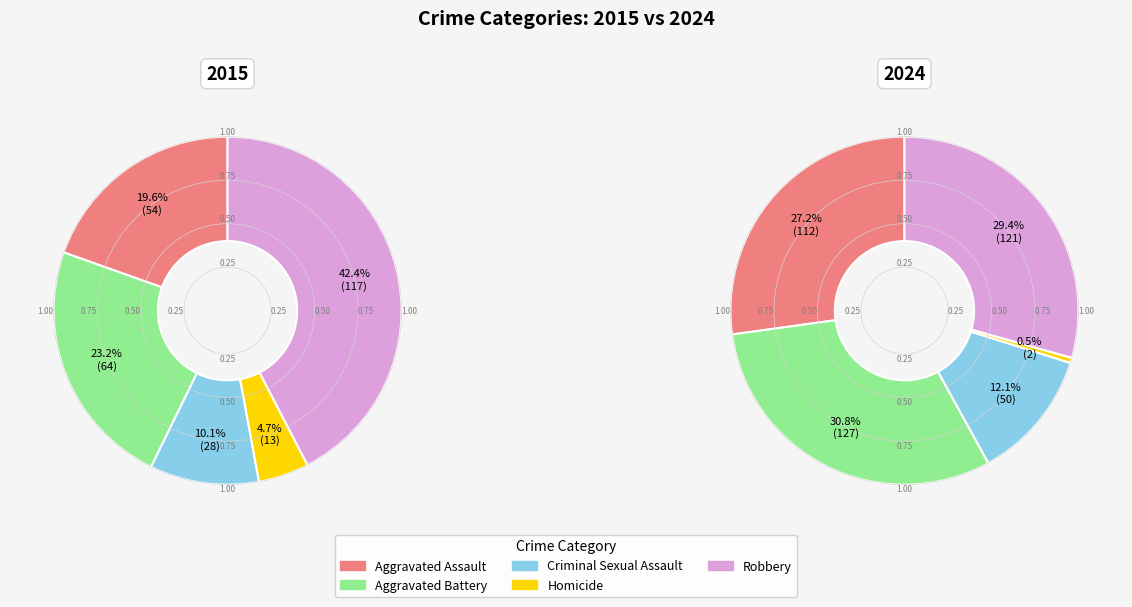

To the nearest percent, what is the difference between the Homicide and Aggravated Assault slice percentages?

15%